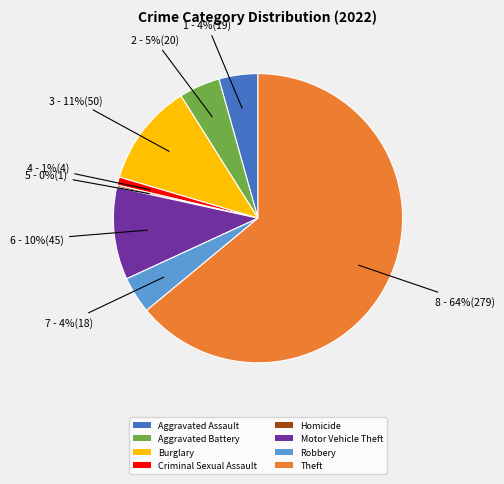

Which has a higher value, Motor Vehicle Theft or Burglary?

Burglary